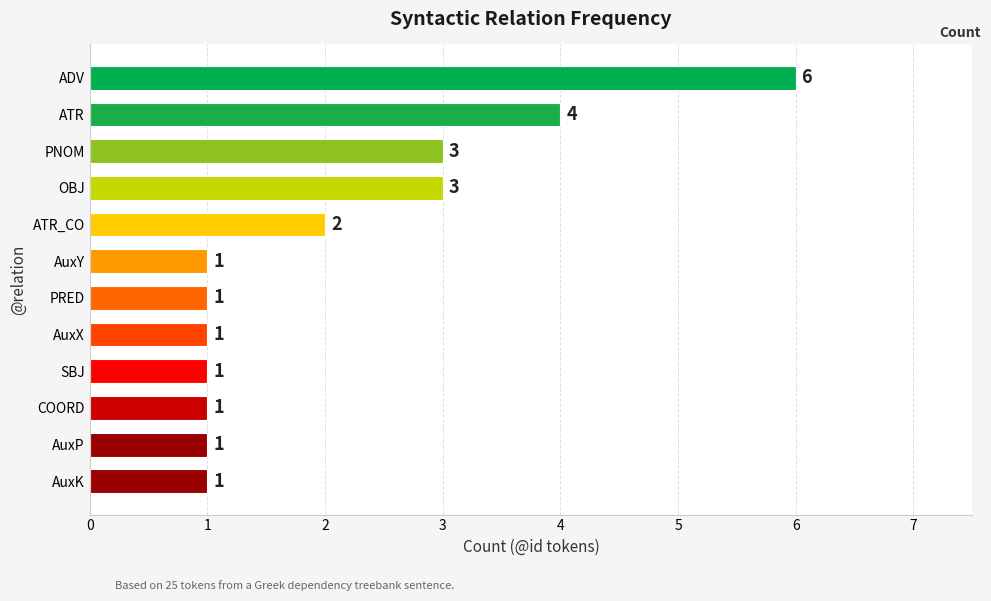

The value at AuxY is 1. True or false?

True